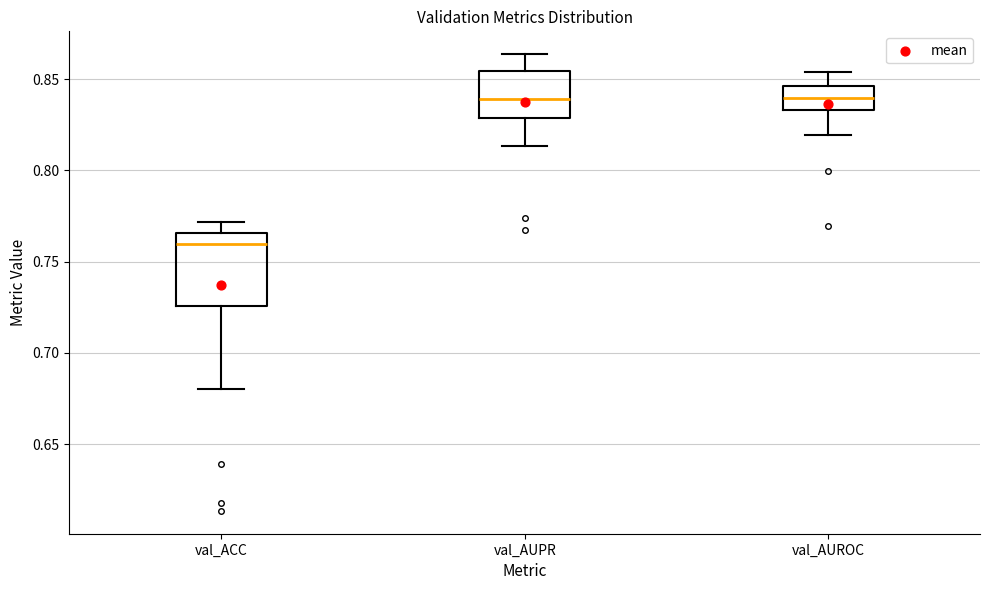

Comparing the boxes themselves (not the whiskers), which one is the tallest?

val_ACC